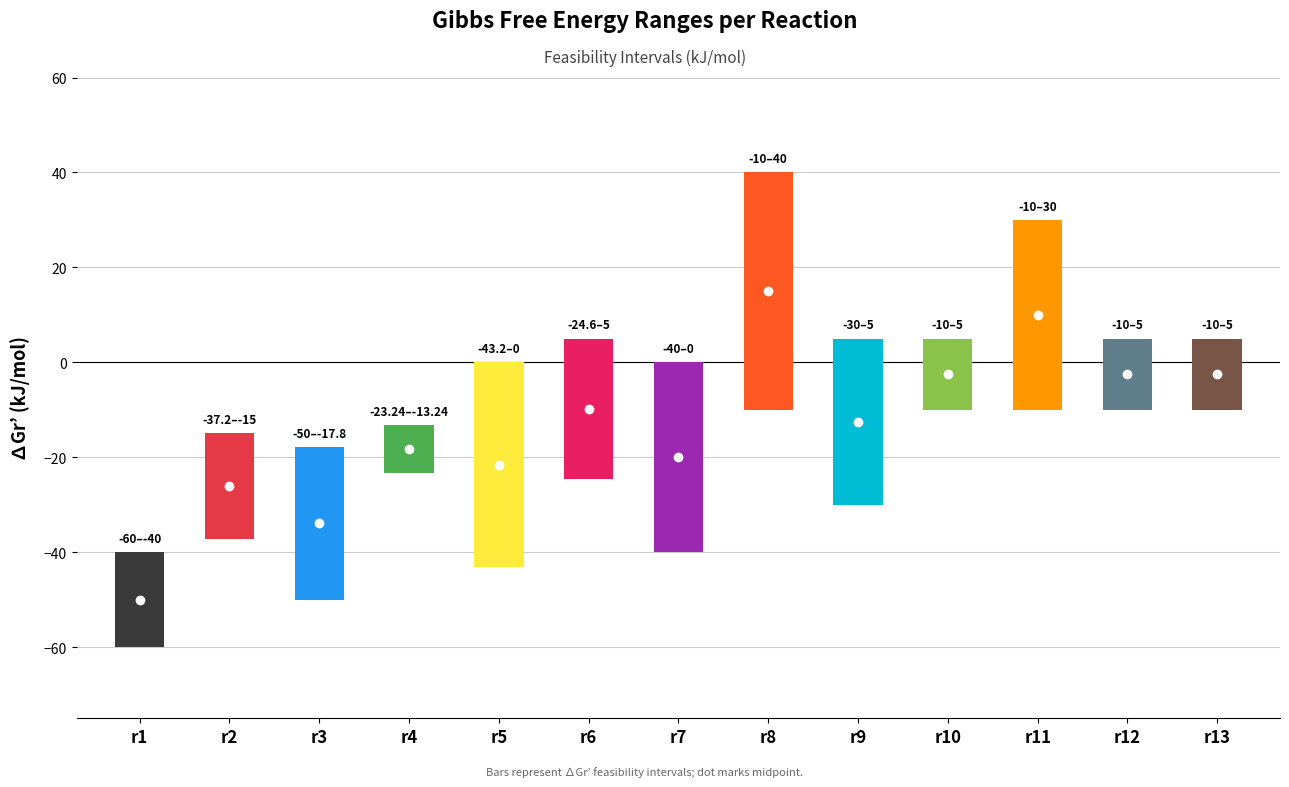

What is the lowest value of the min series?

-60.0